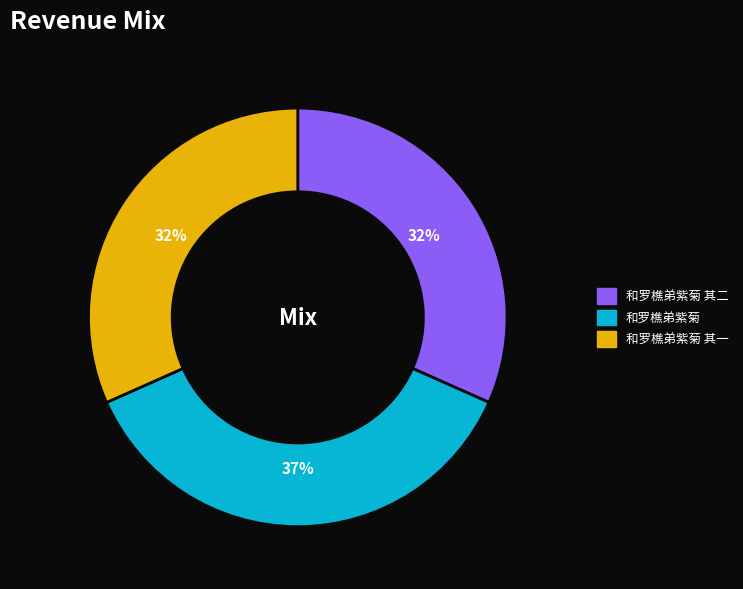

To the nearest percent, what portion does 和罗樵弟紫菊 其一 represent?

32%